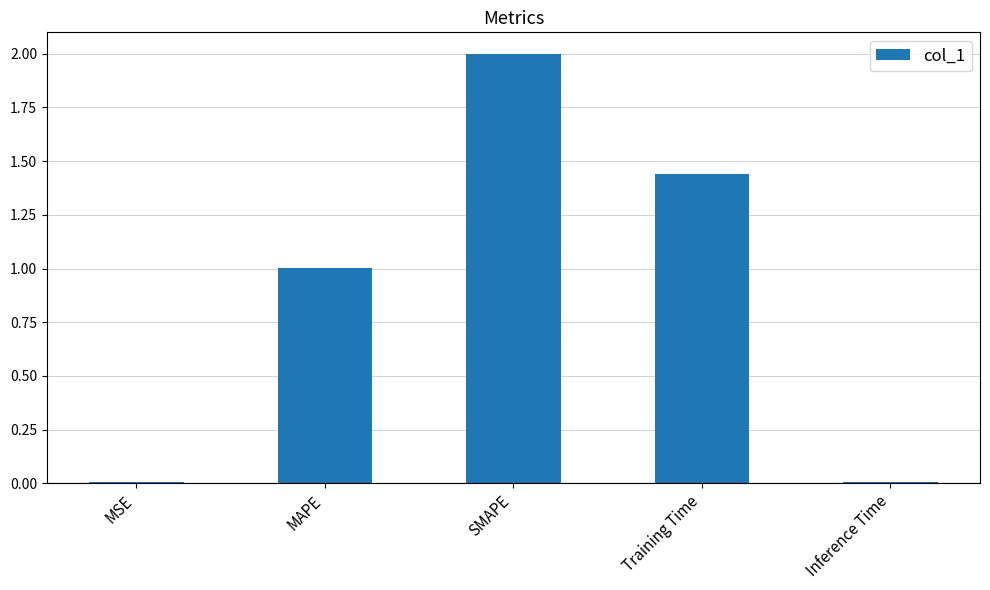

True or false: the data shows 0.0 at Inference Time.

True